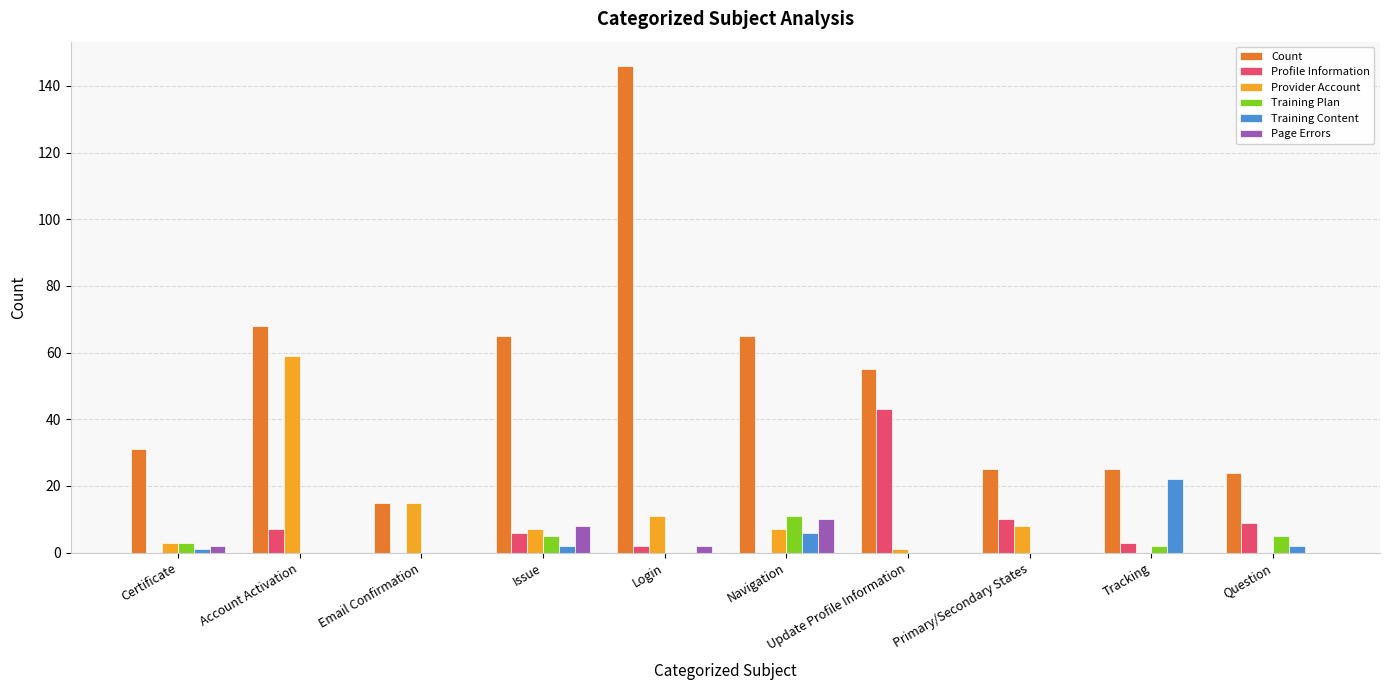

What is the maximum value shown in the chart?

146